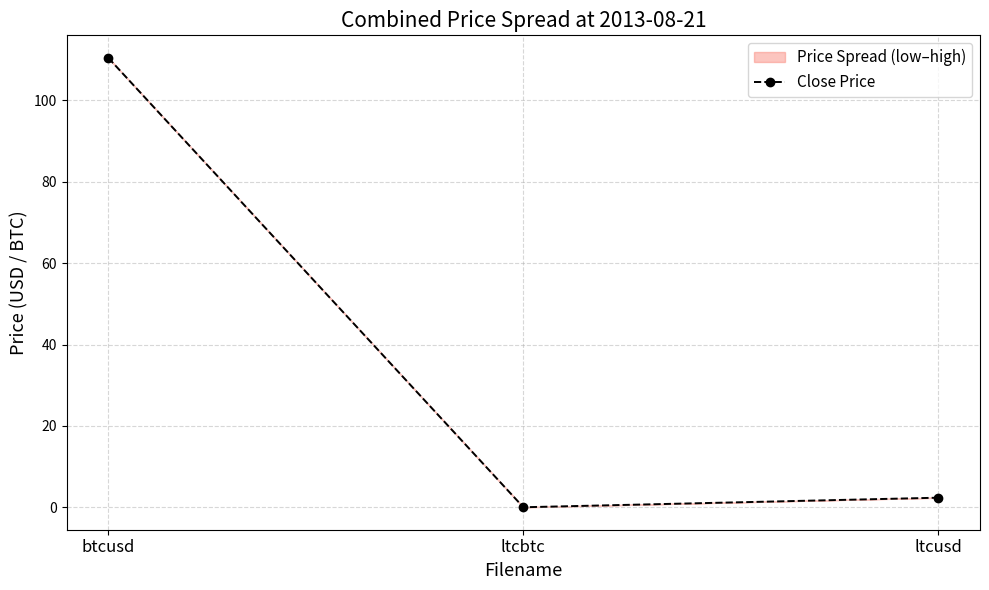

Where does the data first go above 2?

btcusd